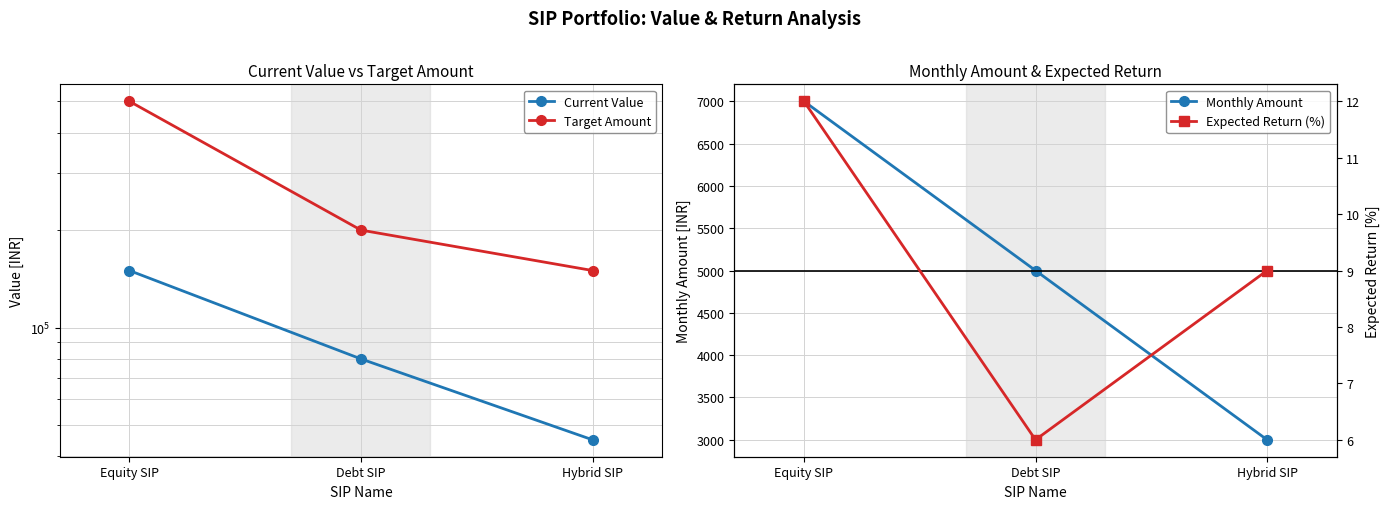

The Expected Return (%) series shows 9 at Hybrid SIP. True or false?

True